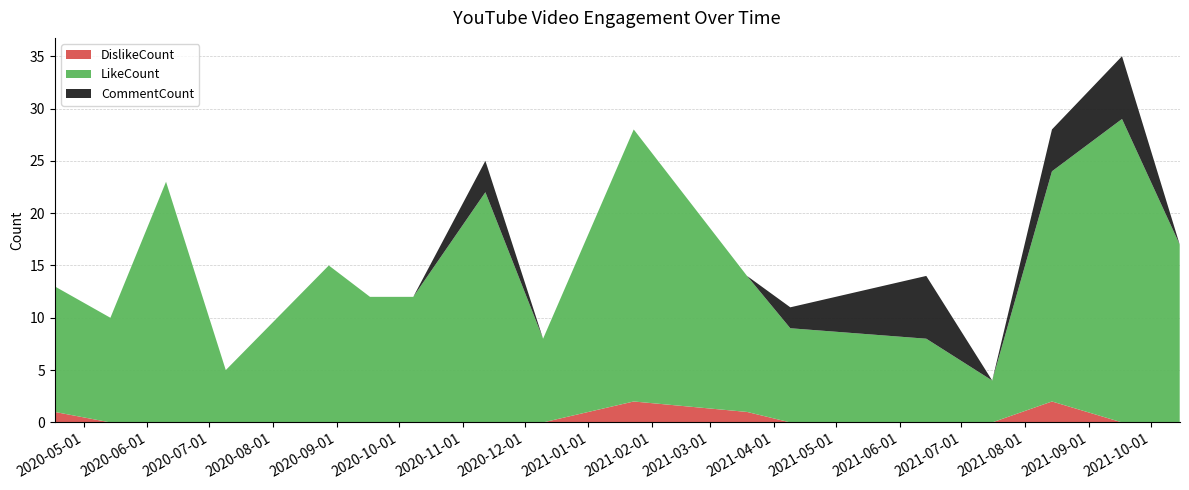

What are all the series names shown in the legend?

DislikeCount, LikeCount, CommentCount